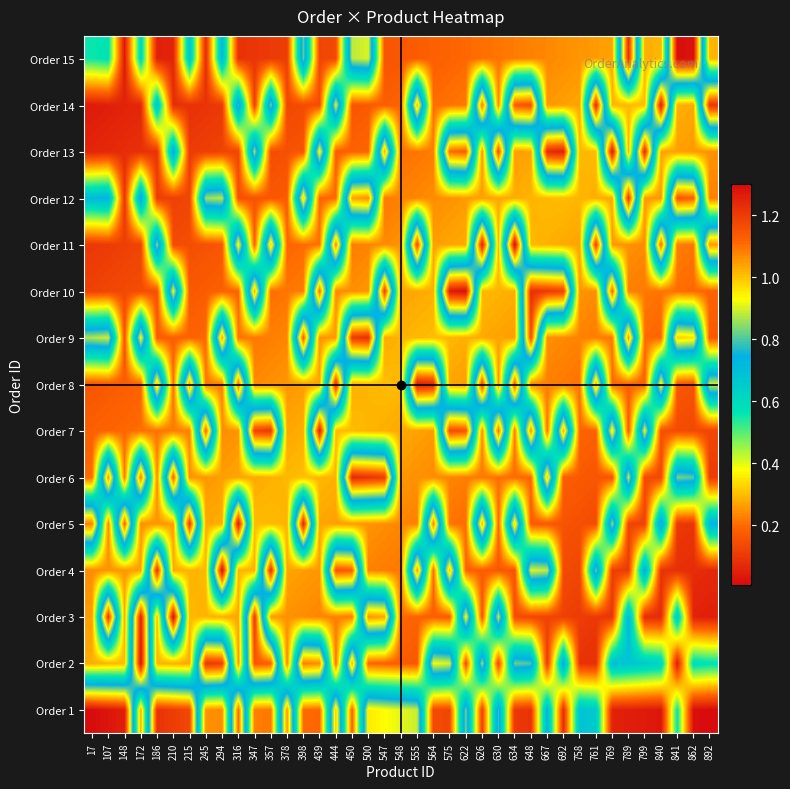

What is the difference between the highest and lowest values at 357?

1.1